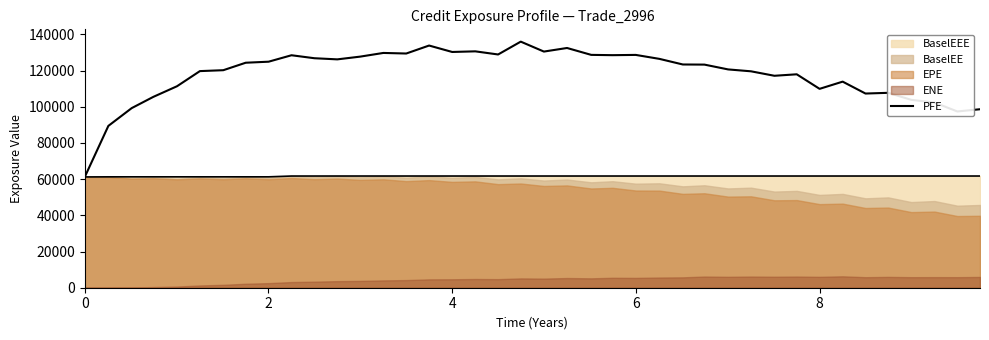

What is the maximum value shown in the chart?

136003.0